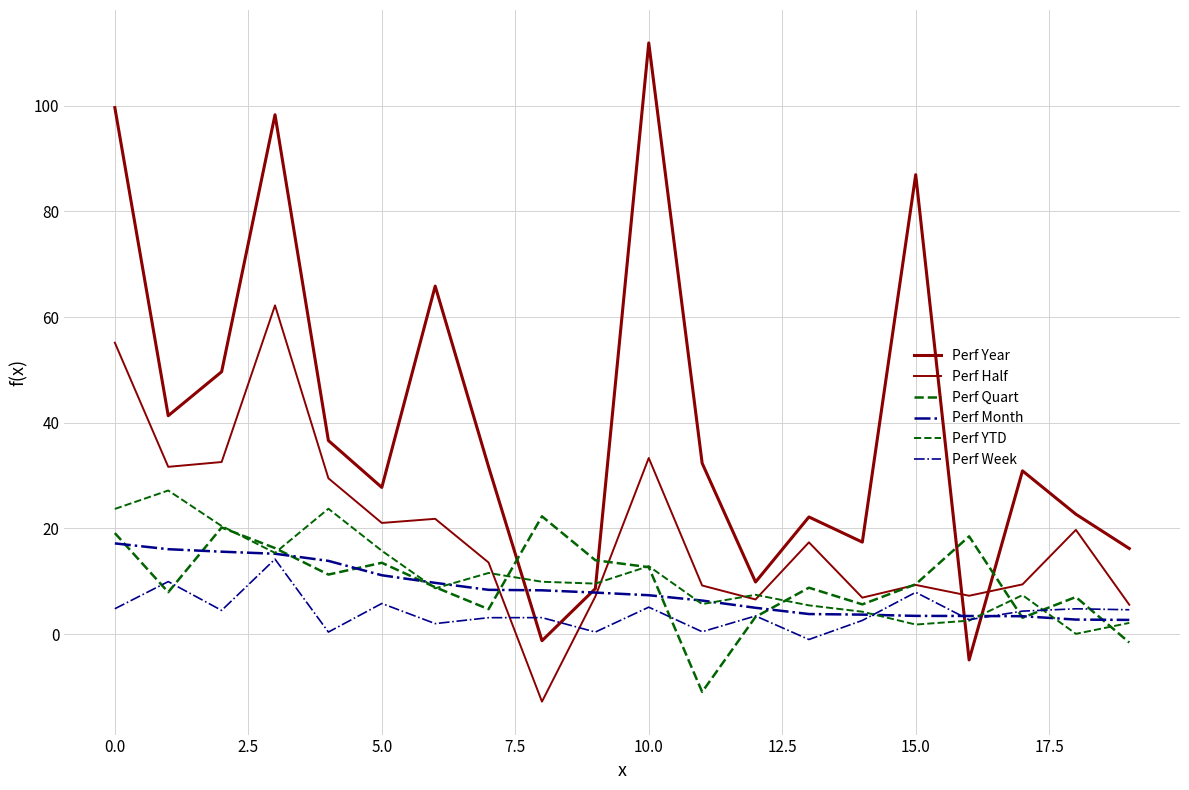

Does the chart have visible grid lines?

Yes